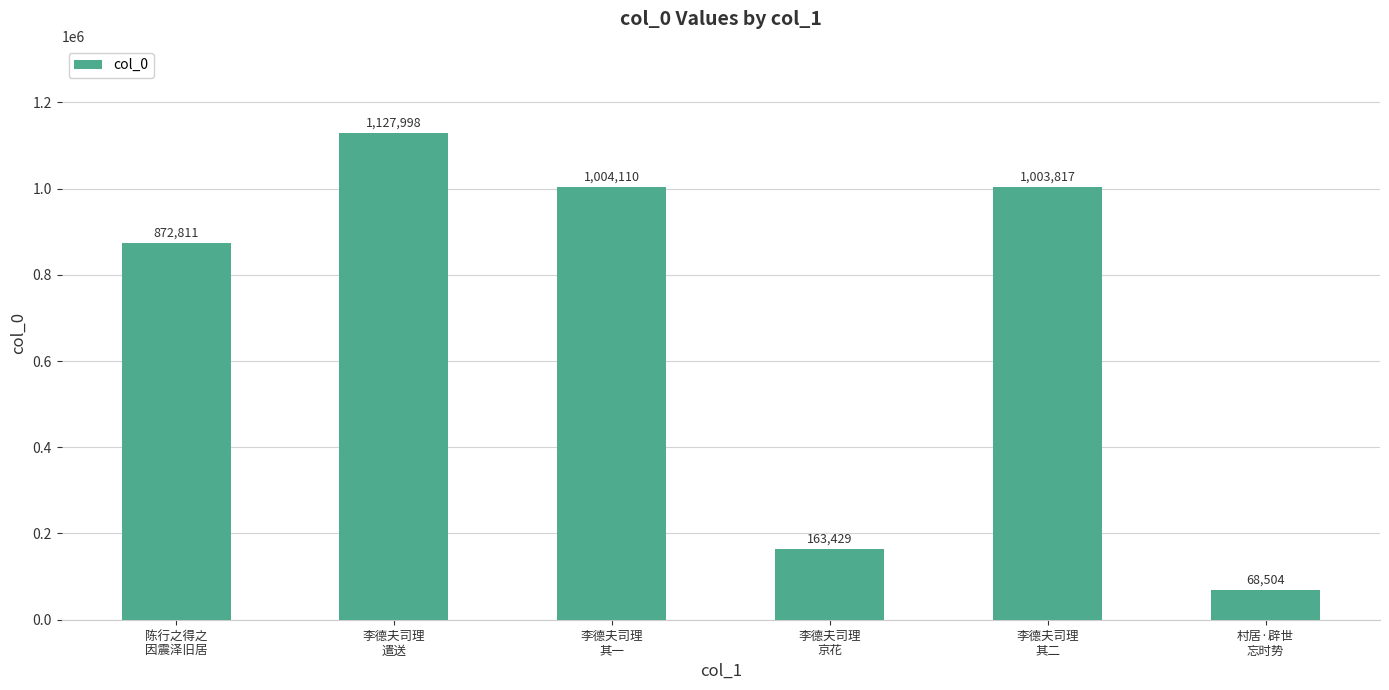

List the labels in order of value, largest first.

李德夫司理
遣送, 李德夫司理
其一, 李德夫司理
其二, 陈行之得之
因震泽旧居, 李德夫司理
京花, 村居·辟世
忘时势